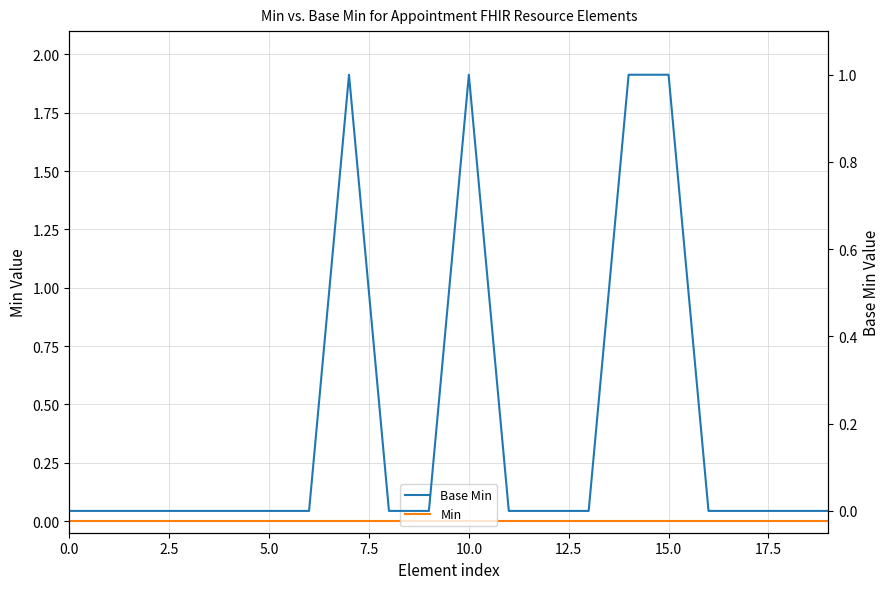

True or false: Base Min and Min intersect in this chart.

False